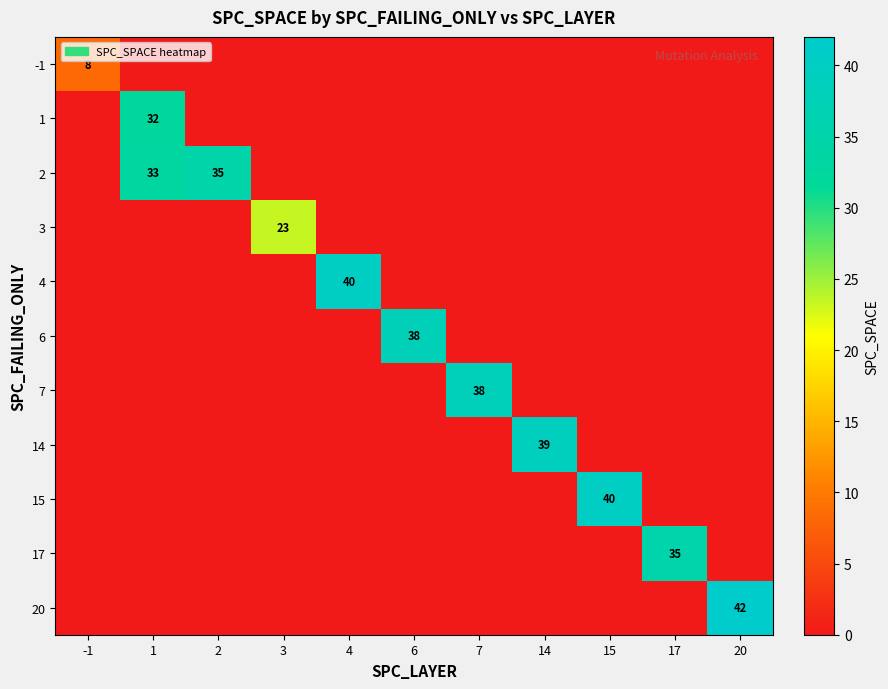

Is the value of 17 at 17 greater than the value of 1 at 1?

Yes